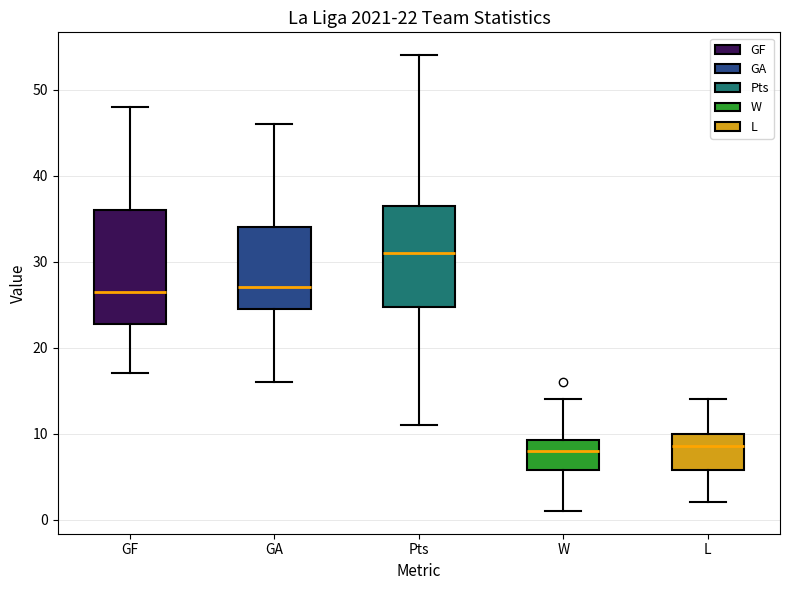

Which box is the tallest, from its lower edge to its upper edge?

GF